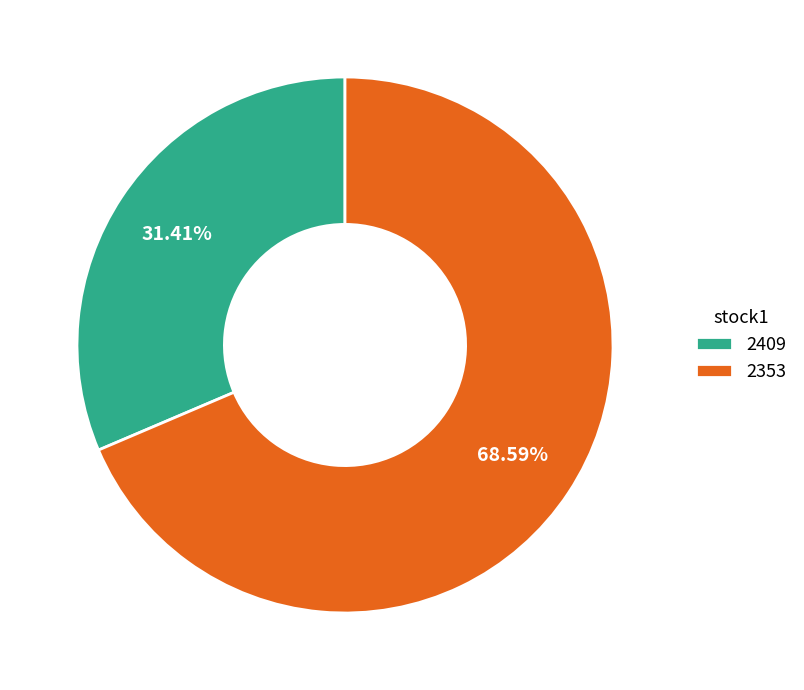

What is the smallest slice in the pie chart?

2409